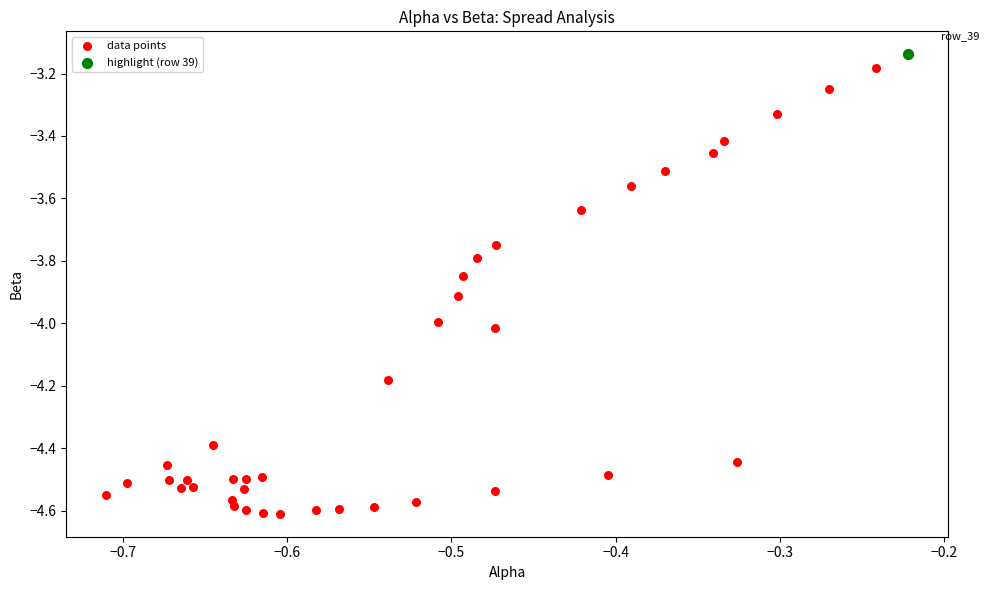

What are all the series names shown in the legend?

data points, highlight (row 39)